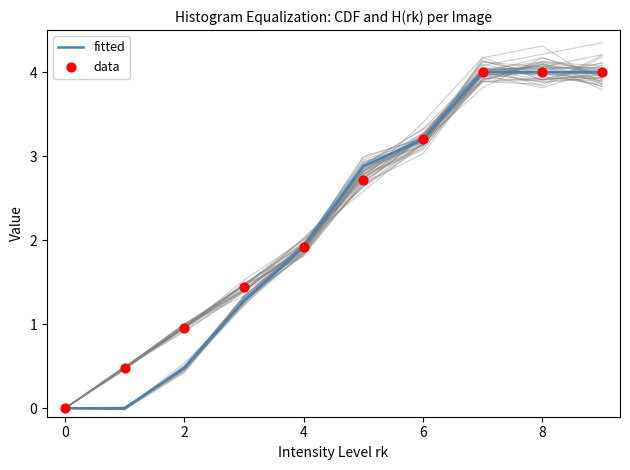

Is it true that fitted equals 0.2 at 2?

False